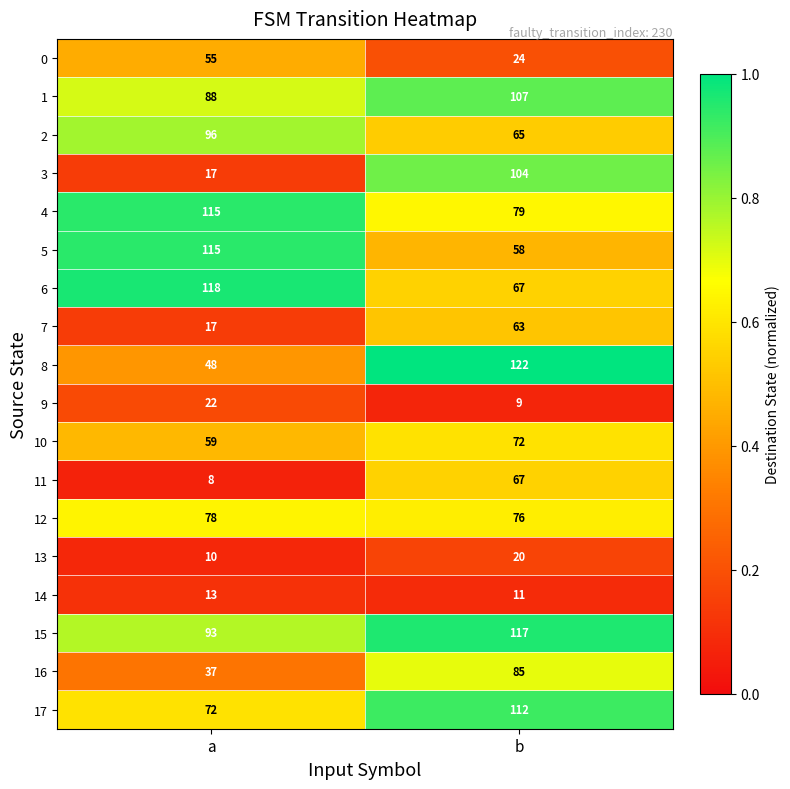

True or false: 3 has a value of 26 at a.

False